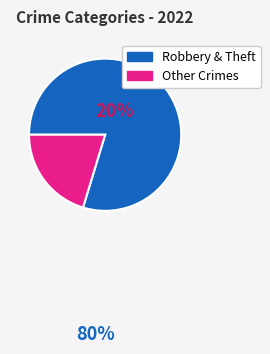

Does any single category account for the majority?

Yes